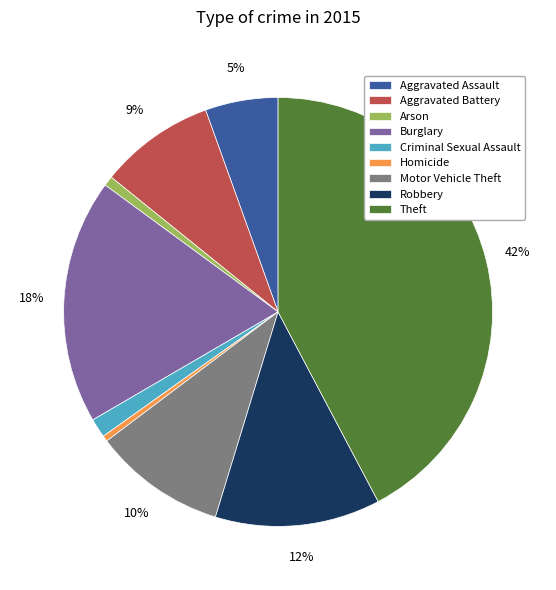

True or false: Motor Vehicle Theft accounts for 16% of the total.

False